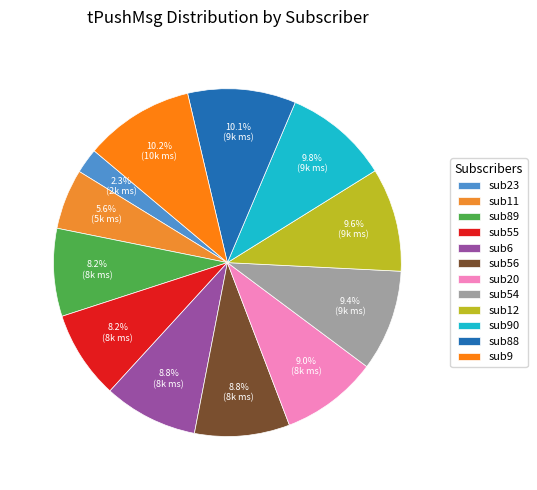

Combined, what portion of the pie is sub11 and sub55?

13.8%